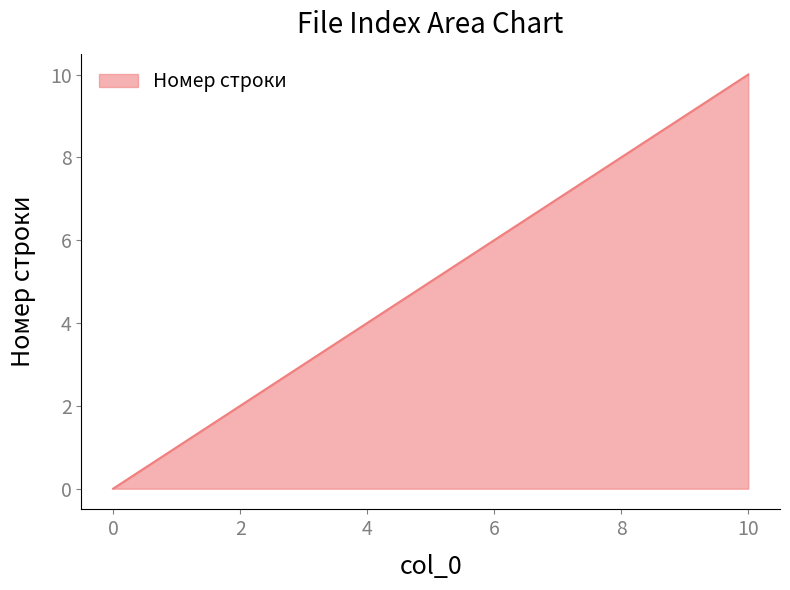

What is the maximum value shown in the chart?

10